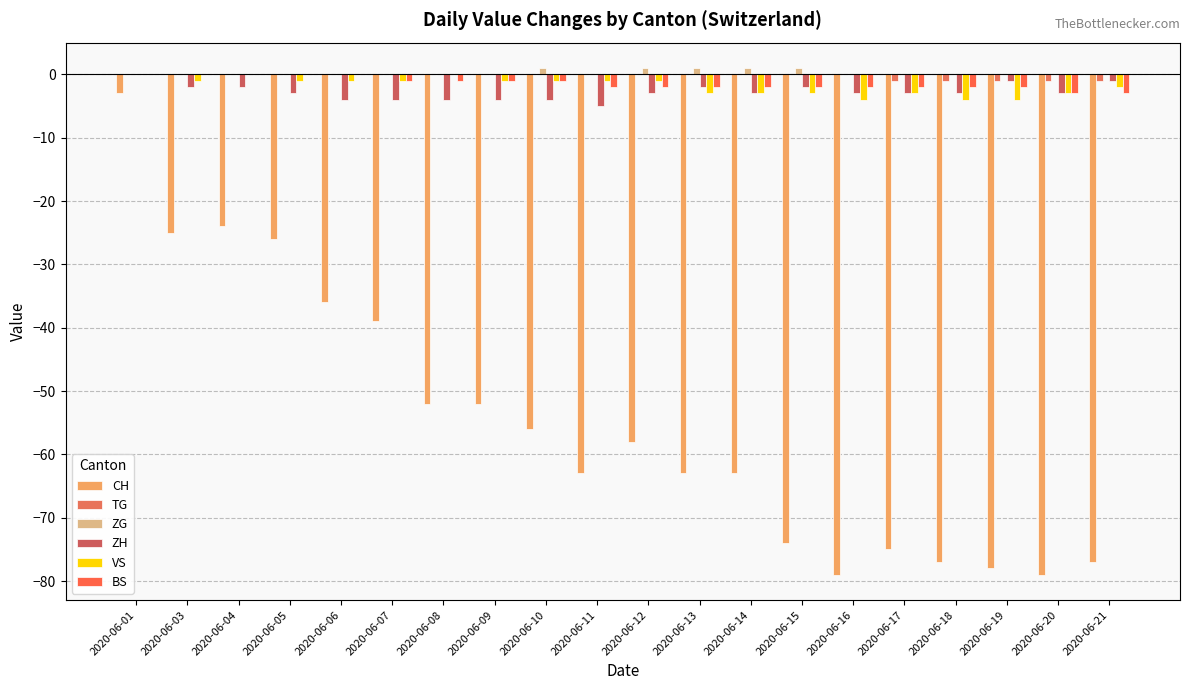

How many distinct data groups are displayed?

6